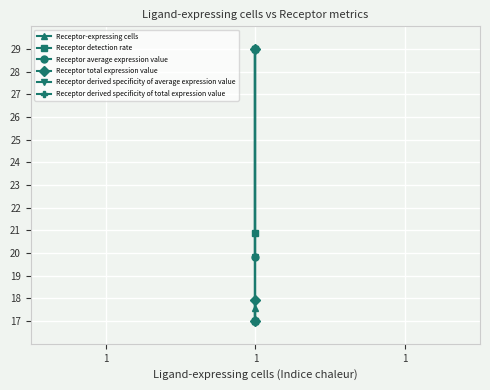

What is the greatest value displayed?

29.0